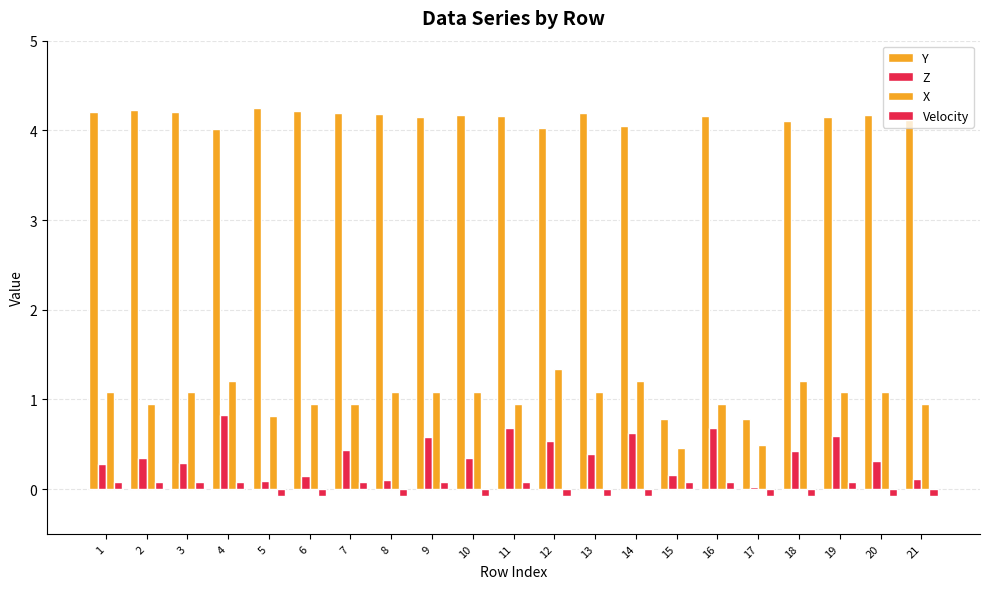

How many groups of bars are there?

21